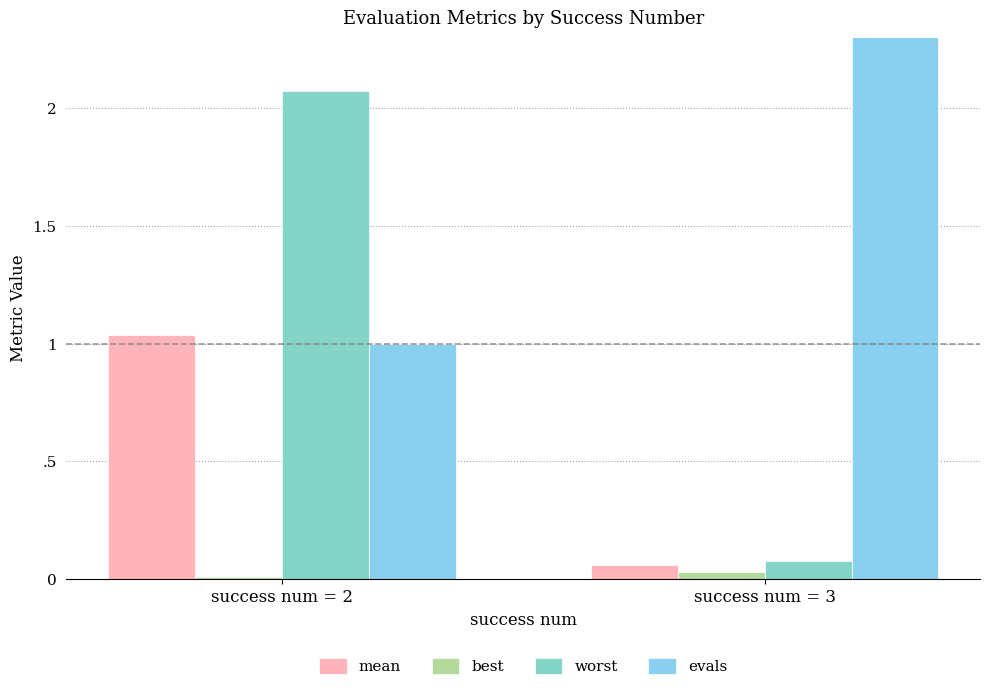

Does the chart contain any negative values?

No